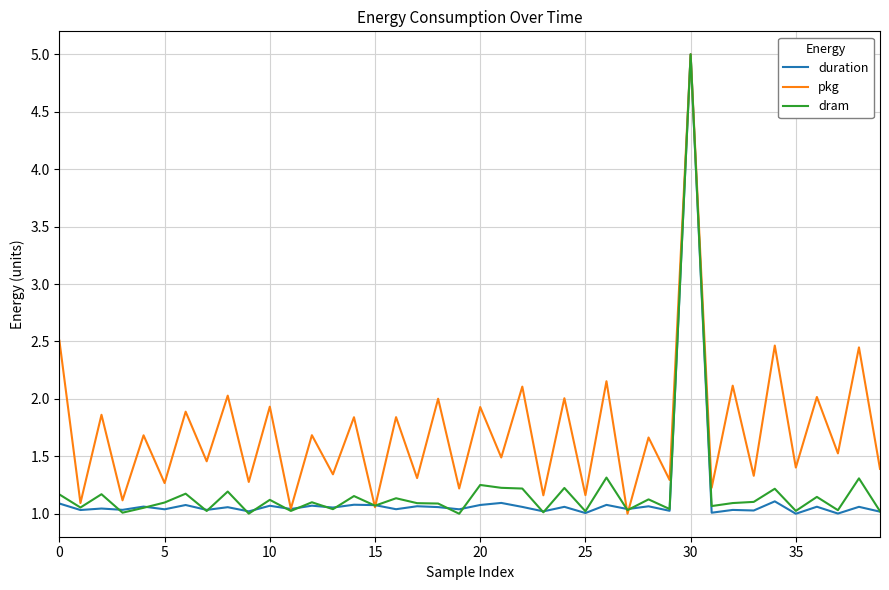

Which series has the largest total across all categories?

pkg